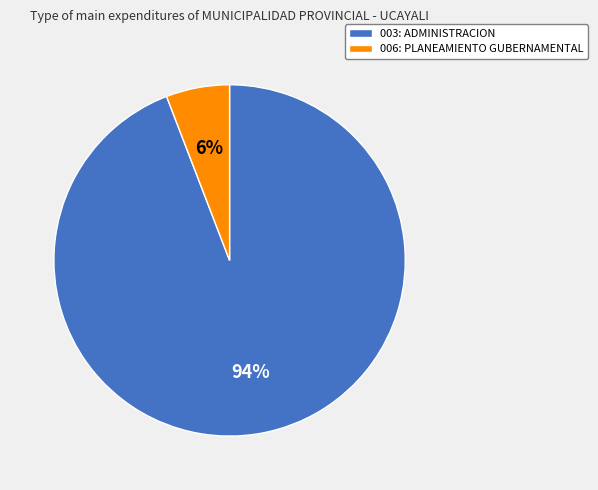

To the nearest percent, what is the difference between the largest and smallest slice percentages?

88%